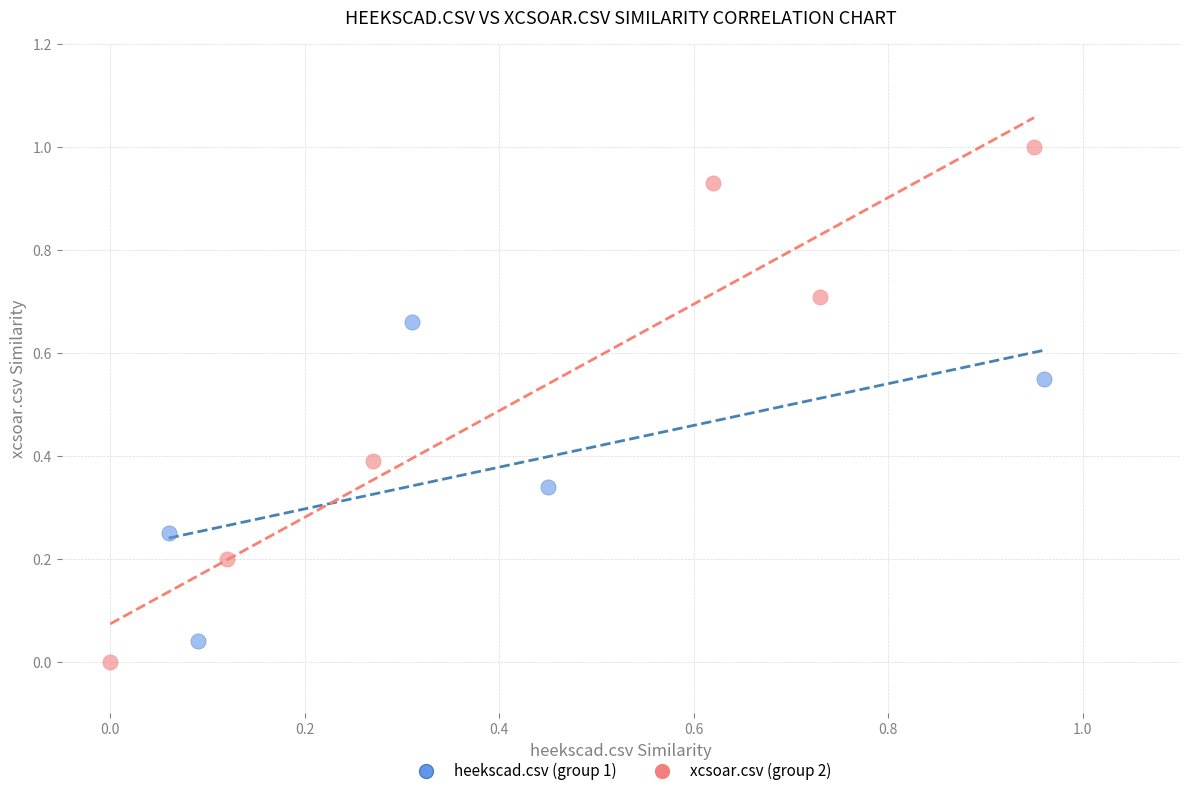

Which series contains the highest Y value?

xcsoar.csv (group 2)